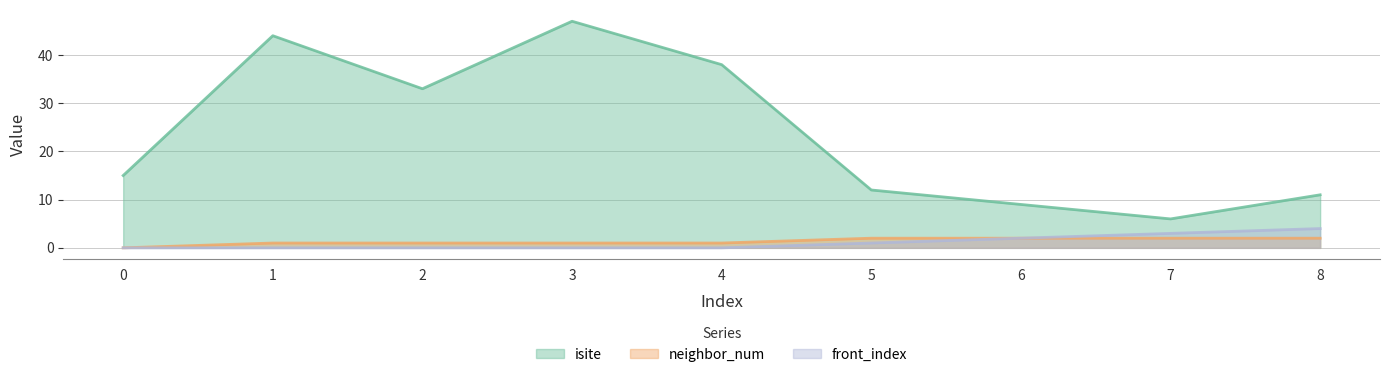

Between 8 and 3, which is larger?

3